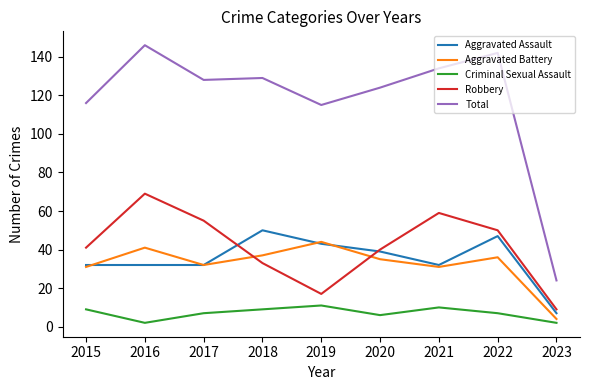

True or false: Total and Criminal Sexual Assault intersect in this chart.

False